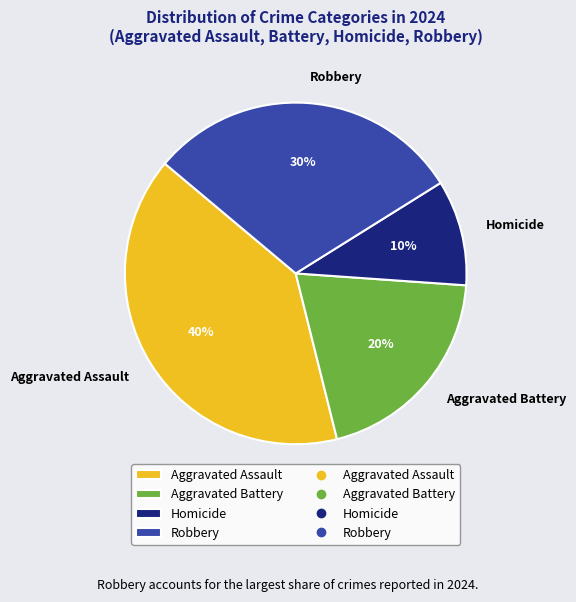

Between Aggravated Battery and Homicide, which is larger?

Aggravated Battery